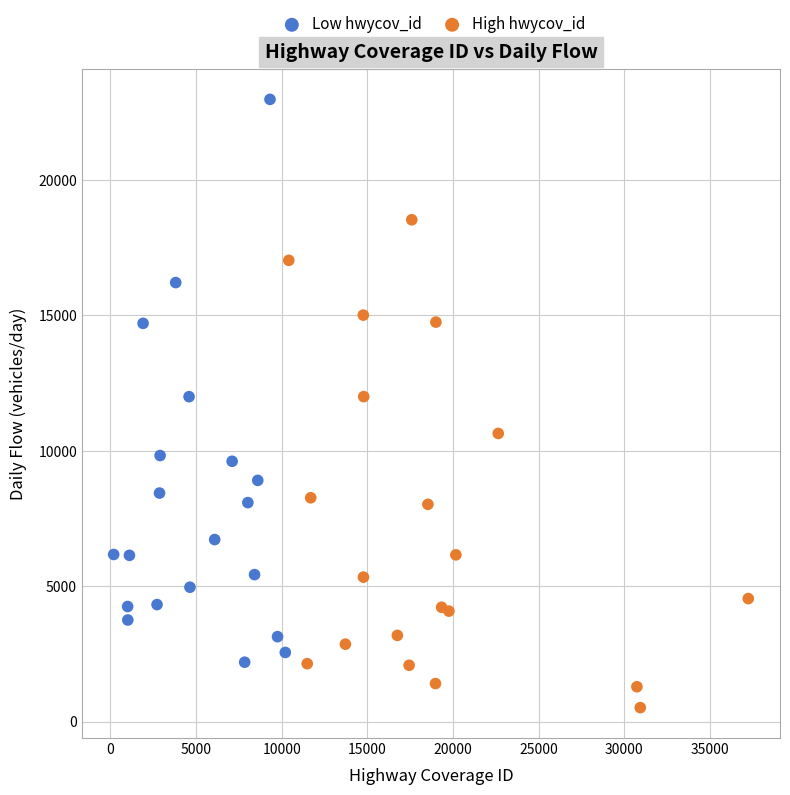

Which series has the largest Y range (max minus min)?

Low hwycov_id